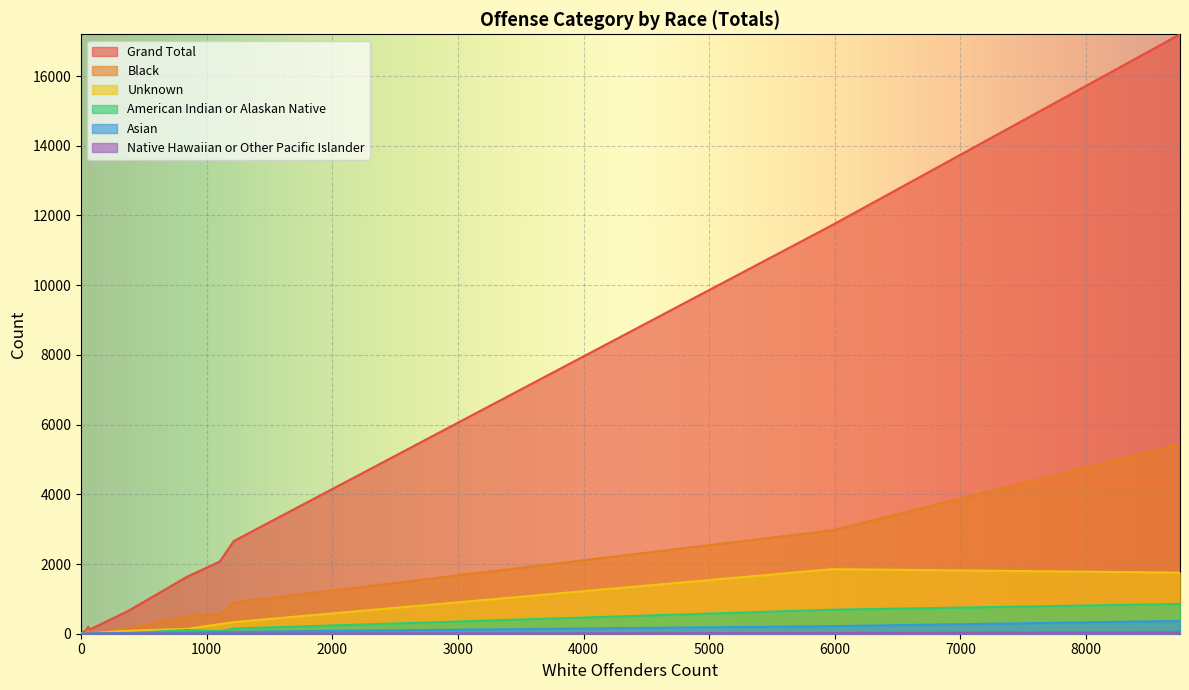

Reading left to right, extract all data points from this chart.

Grand Total: 116	140	17199	3	1642	654	2070	11730	92	2	2657	6	202	45
Black: 24	21	5439	0	508	155	561	2968	22	0	901	2	110	20
Unknown: 25	16	1753	0	139	84	278	1852	25	0	333	1	19	6
American Indian or Alaskan Native: 2	14	855	0	108	15	72	689	1	0	148	0	9	0
Asian: 2	8	367	1	36	24	51	218	5	0	55	1	6	6
Native Hawaiian or Other Pacific Islander: 0	0	37	0	3	1	4	21	0	0	5	0	0	0